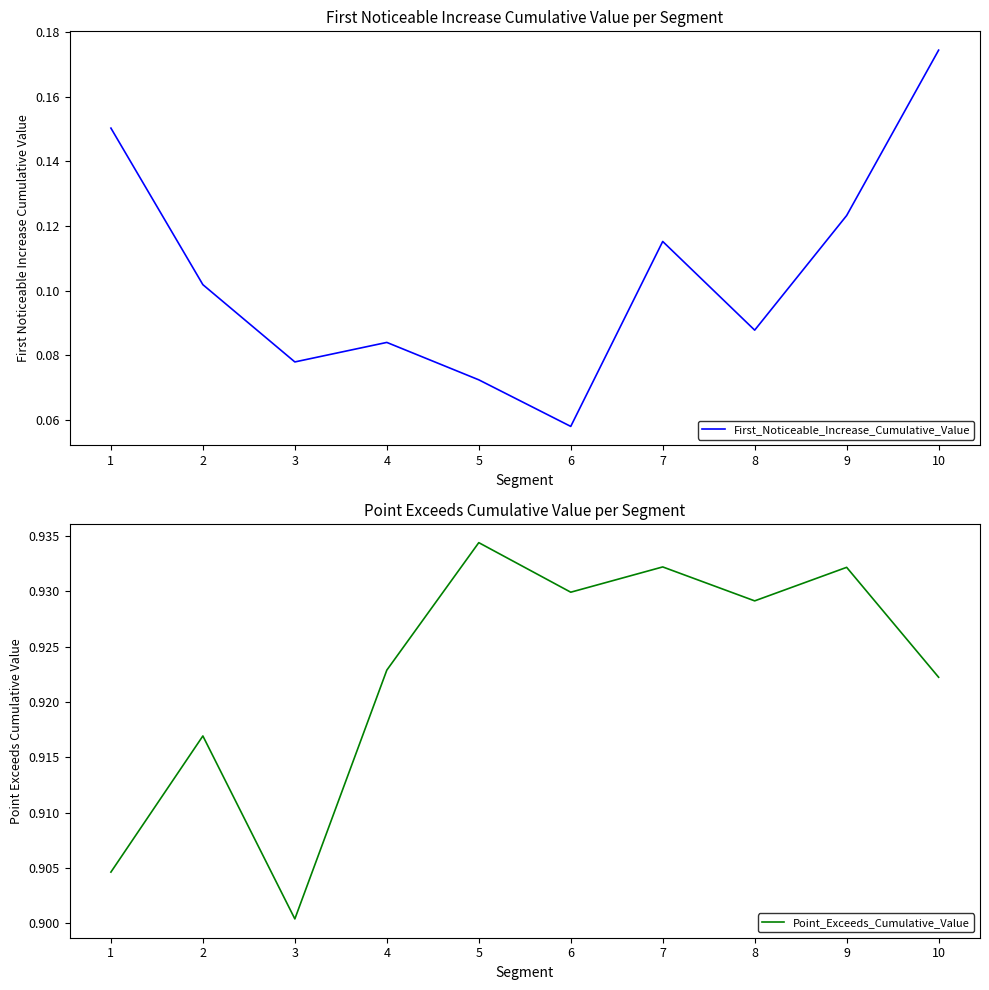

Where is First_Noticeable_Increase_Cumulative_Value nearest to the value 0?

6